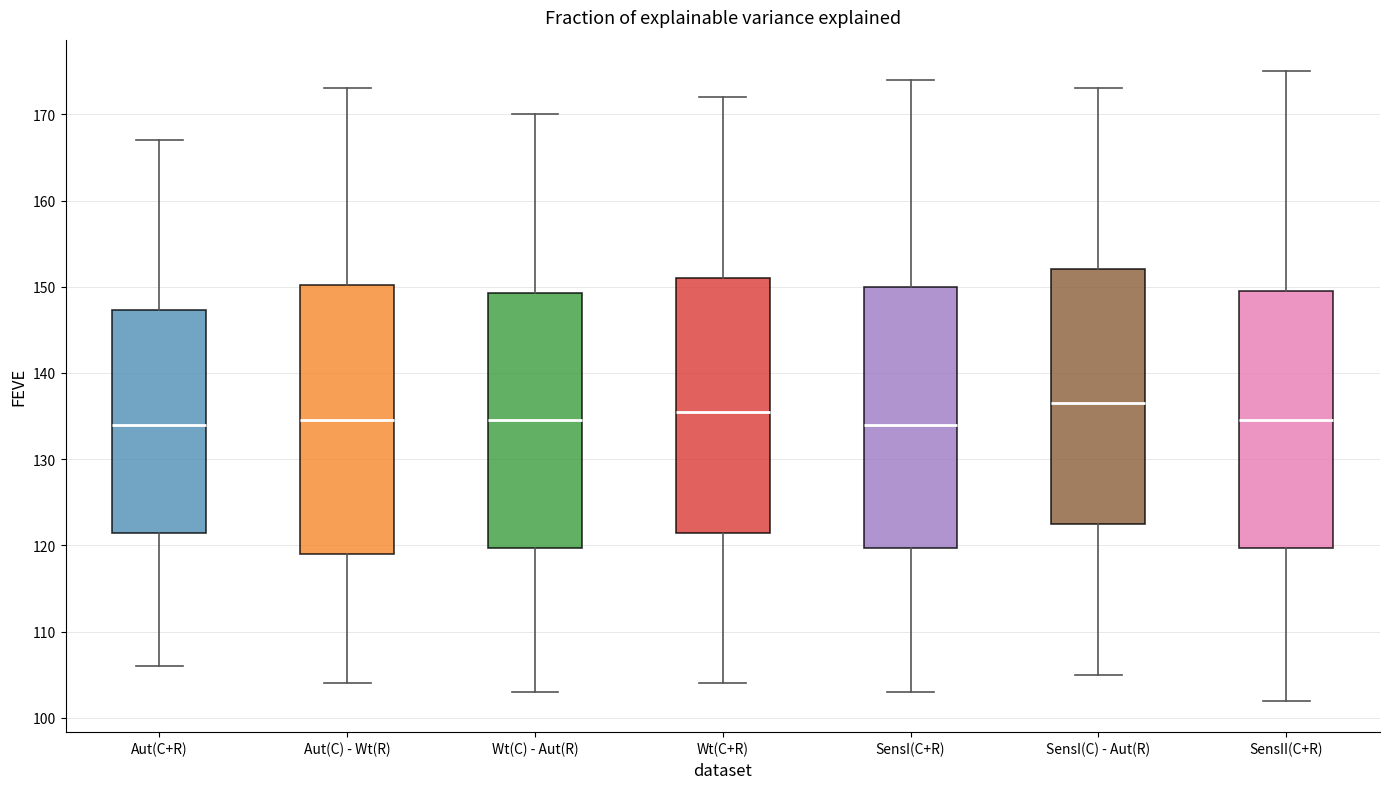

Where does the median line of the box for SensII(C+R) sit on the y-axis? The values are not printed on the chart, so give them approximately, as read against the axis.

135